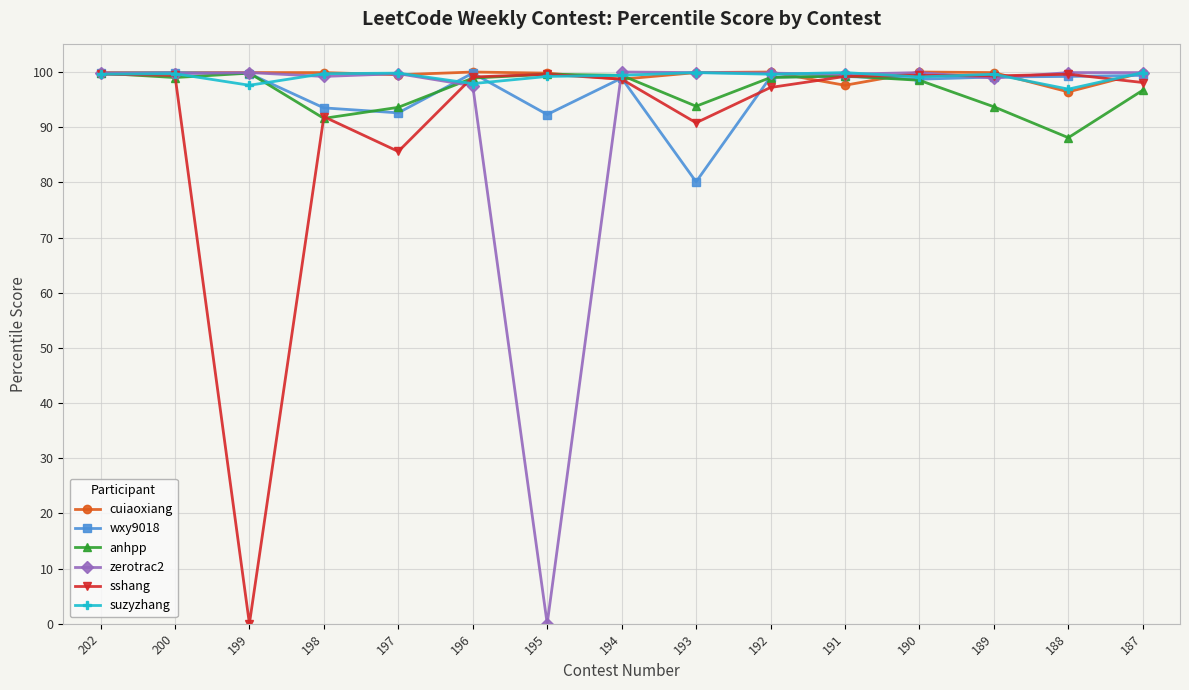

True or false: zerotrac2 has more than 0 interior local peaks.

True